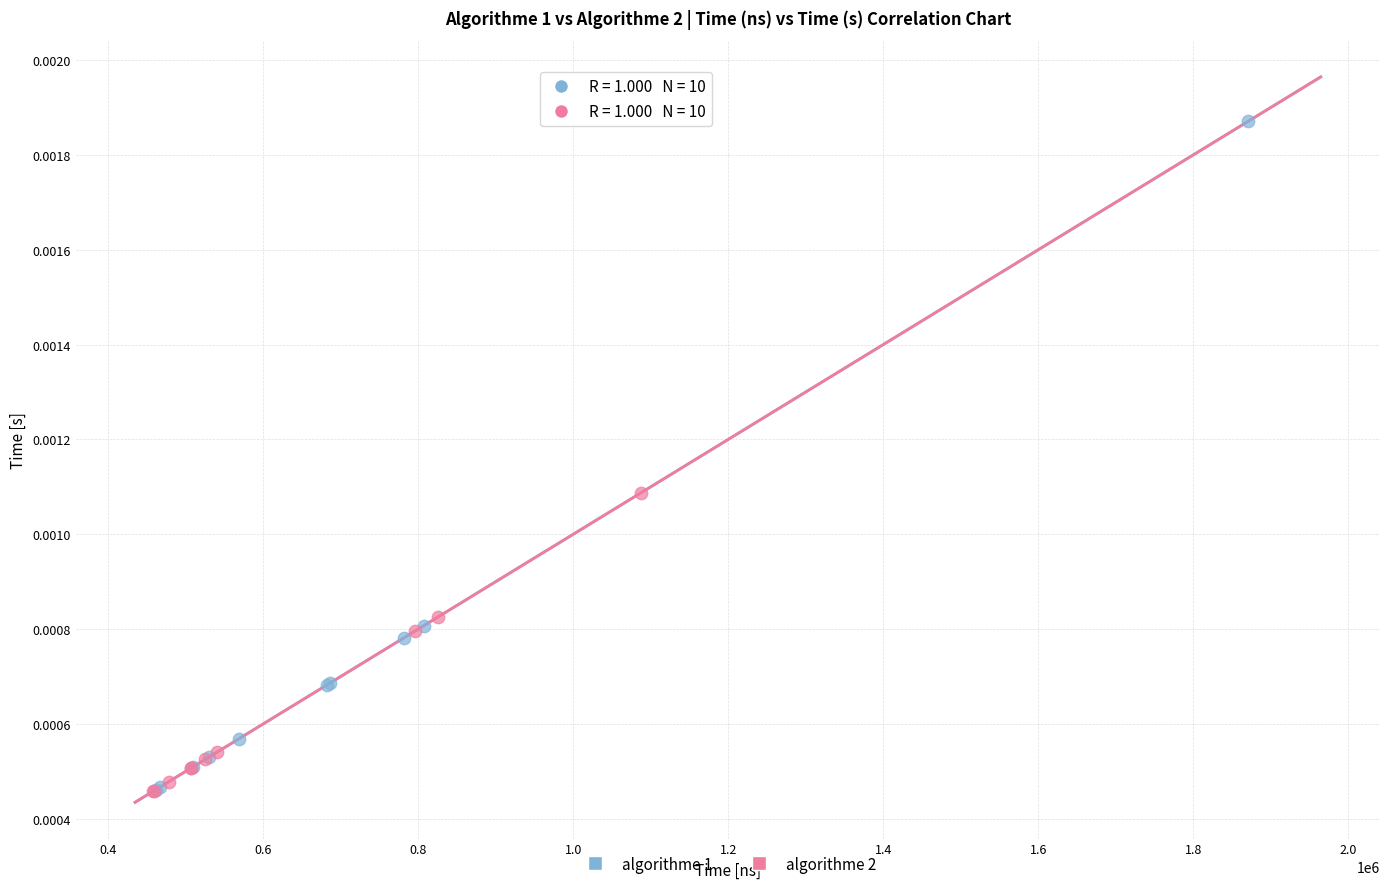

Which series has the widest spread of Y values?

algorithme 1